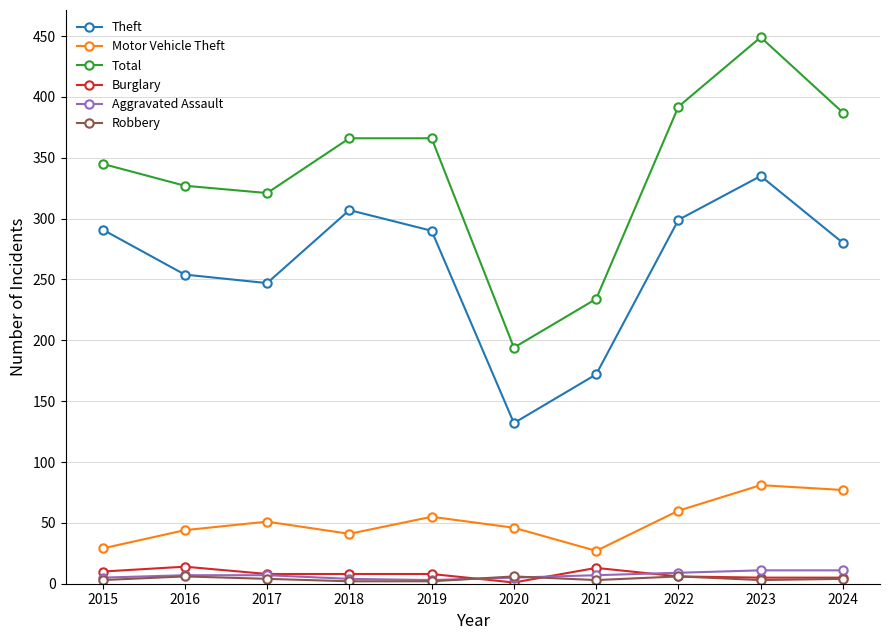

What is the maximum value shown in the chart?

449